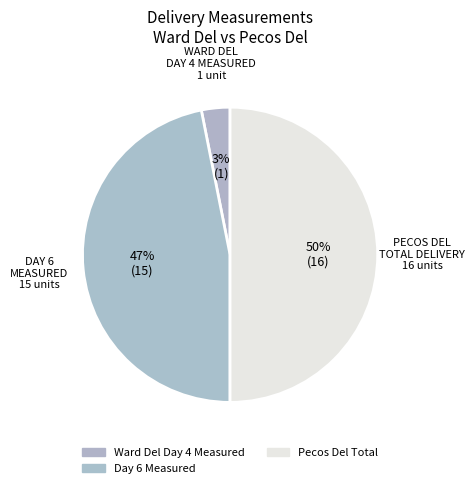

Count the number of slices in the pie.

3